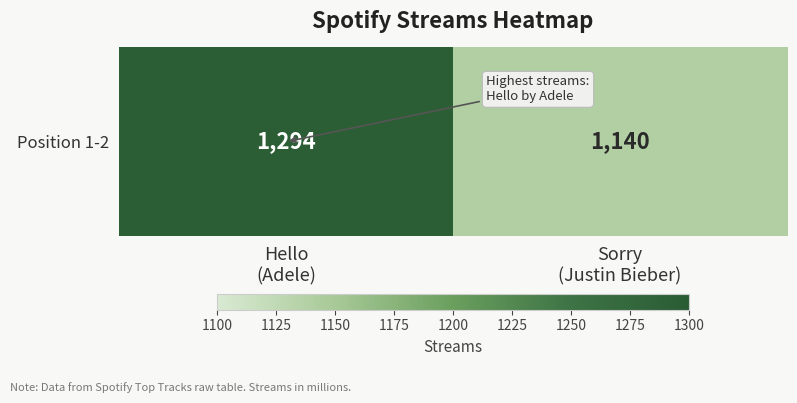

How many values are between 1140 and 1294?

2